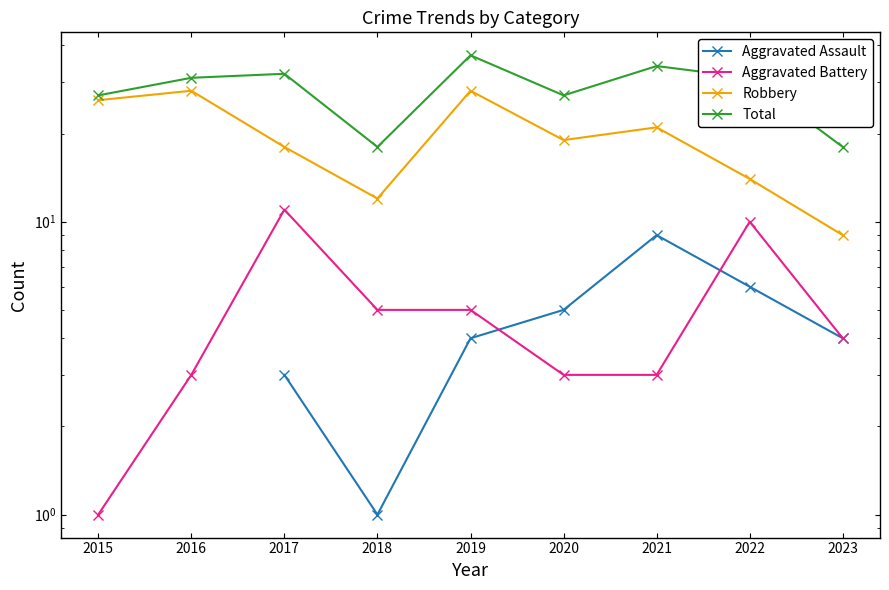

What is the value of the Aggravated Assault point at the 9th from the left?

4.0